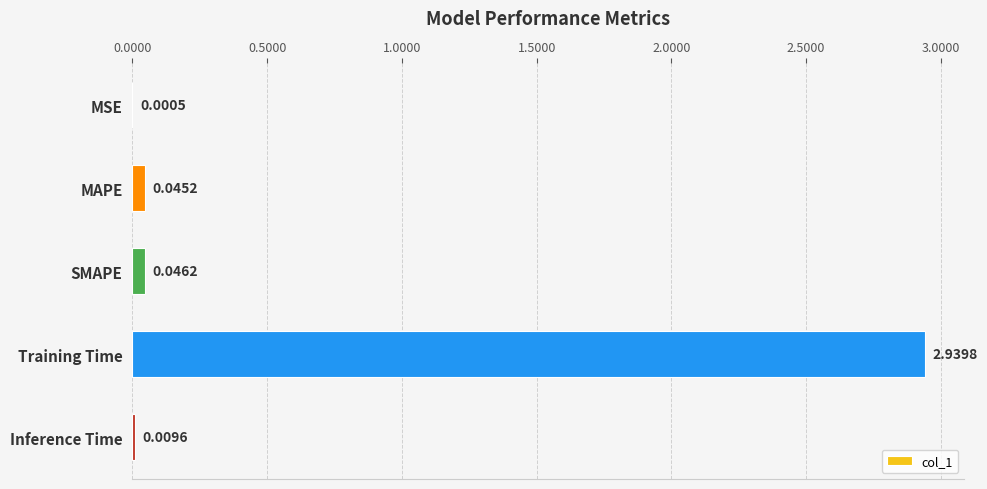

How many categories are shown in the chart?

5